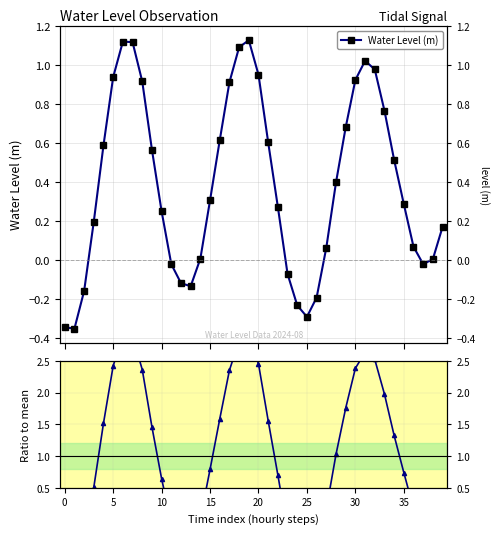

How many values in the Water Level (m) series exceed 0?

29